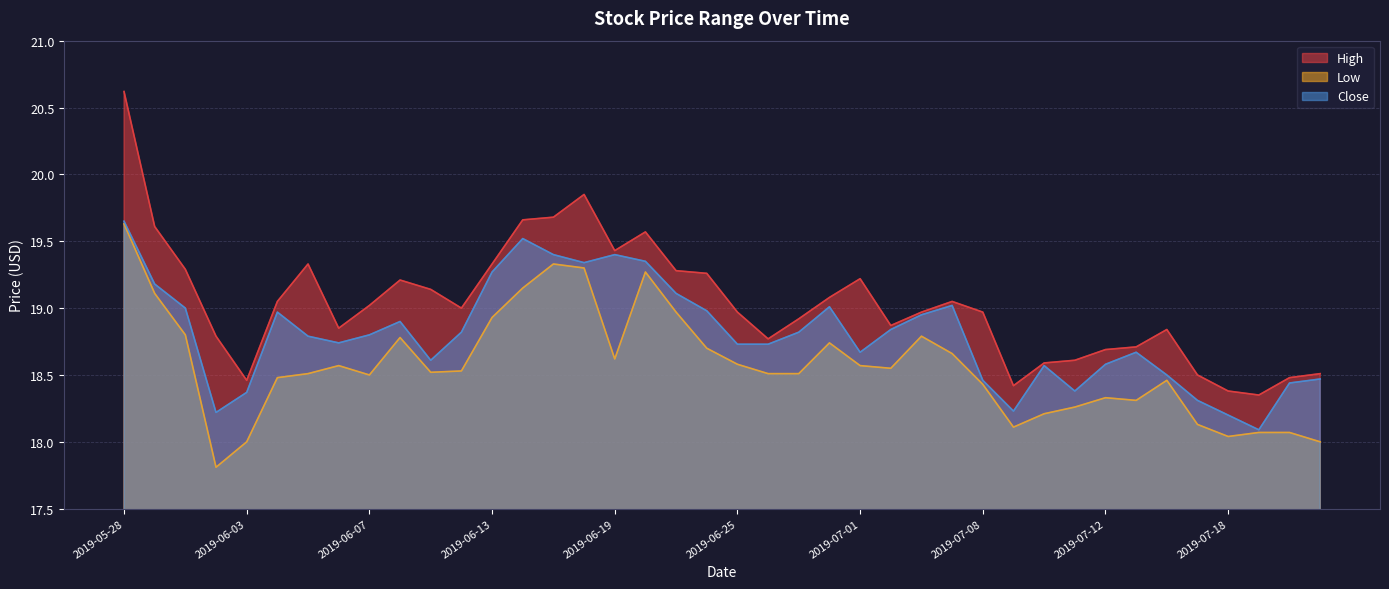

What is the label of the 8th point from the left?

2019-06-06